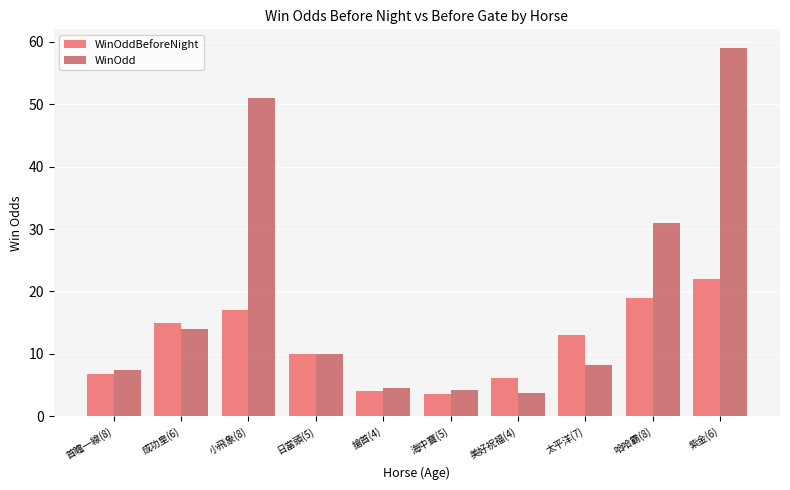

What value does the WinOdd series have at 哈哈霸(8)?

31.0